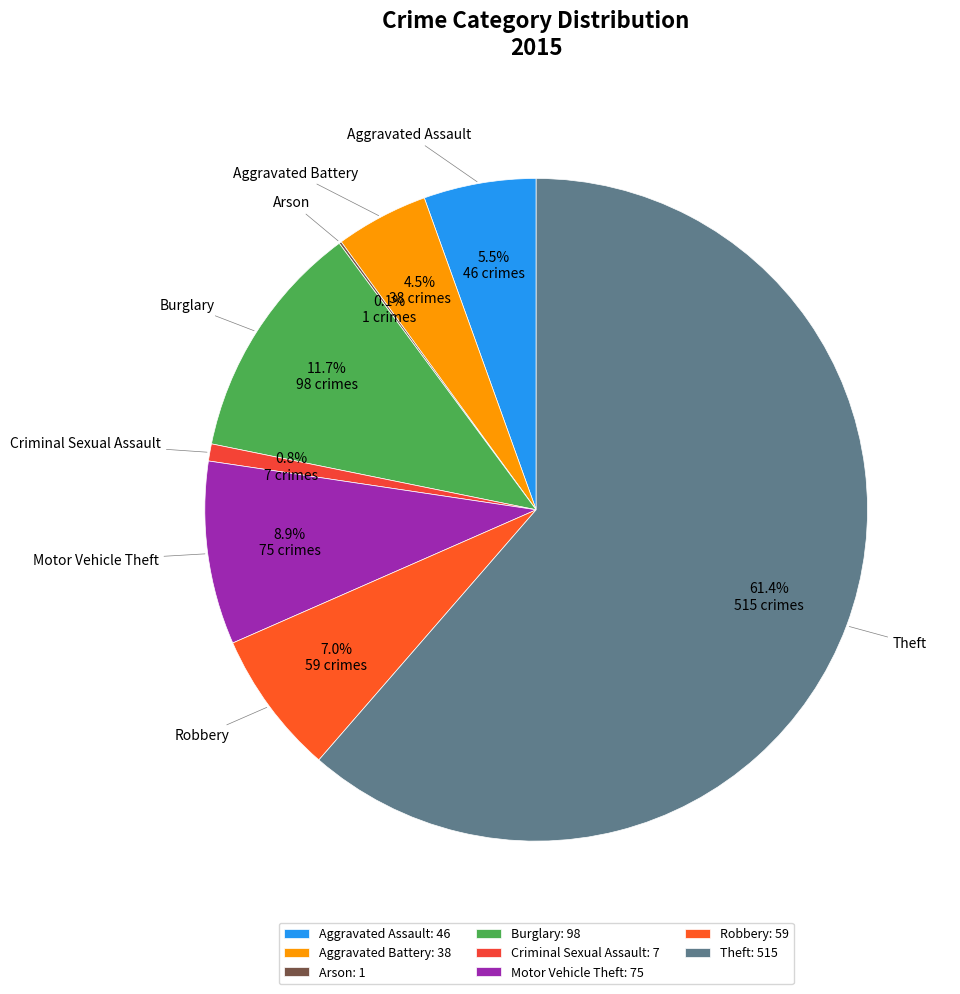

How much of the chart is everything except Aggravated Assault?

94.5%